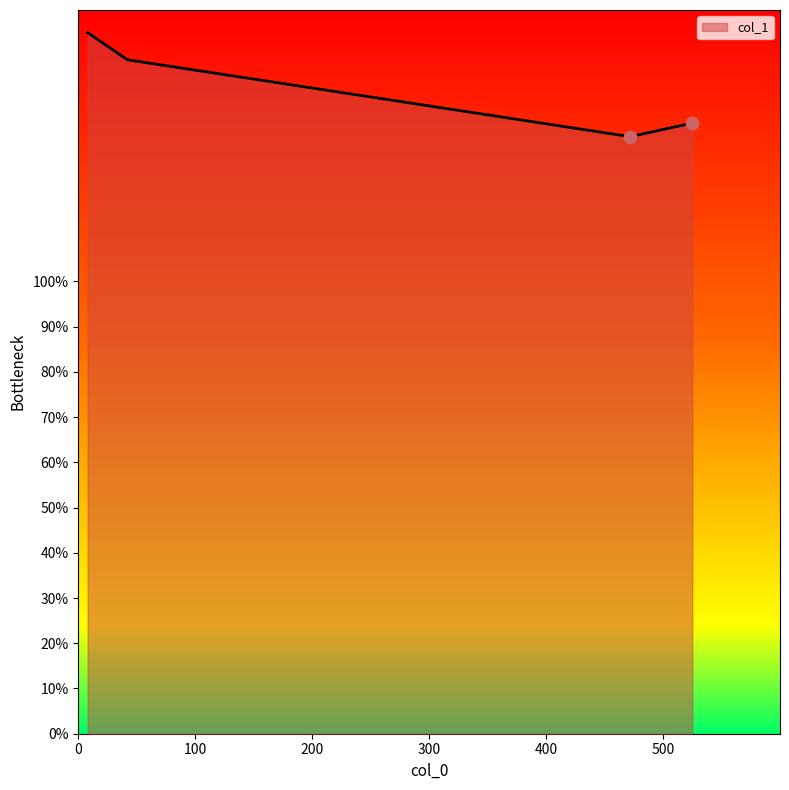

What is the sum of all values?

571